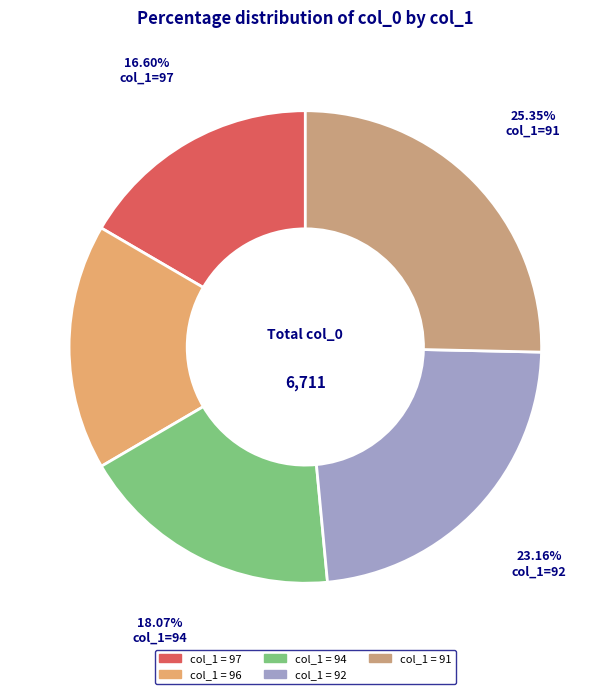

Rank the categories by value from lowest to highest.

97, 96, 94, 92, 91